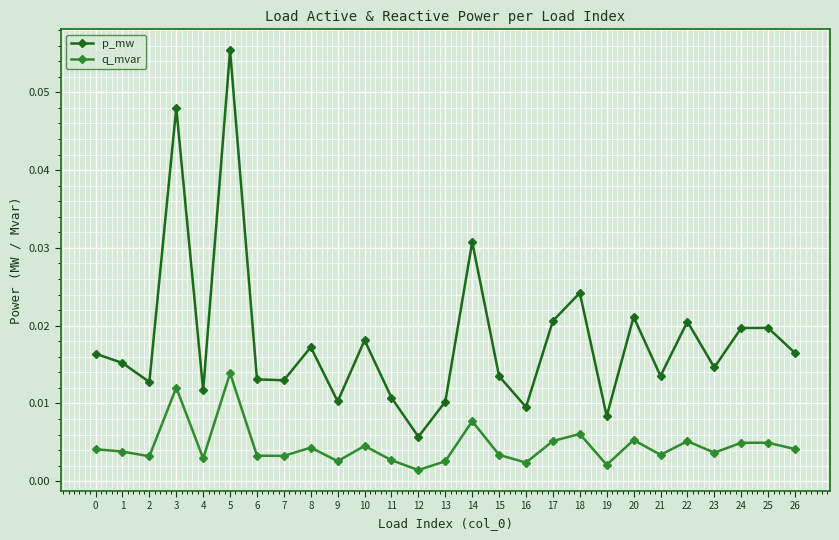

At how many categories does at least one series exceed 0?

27